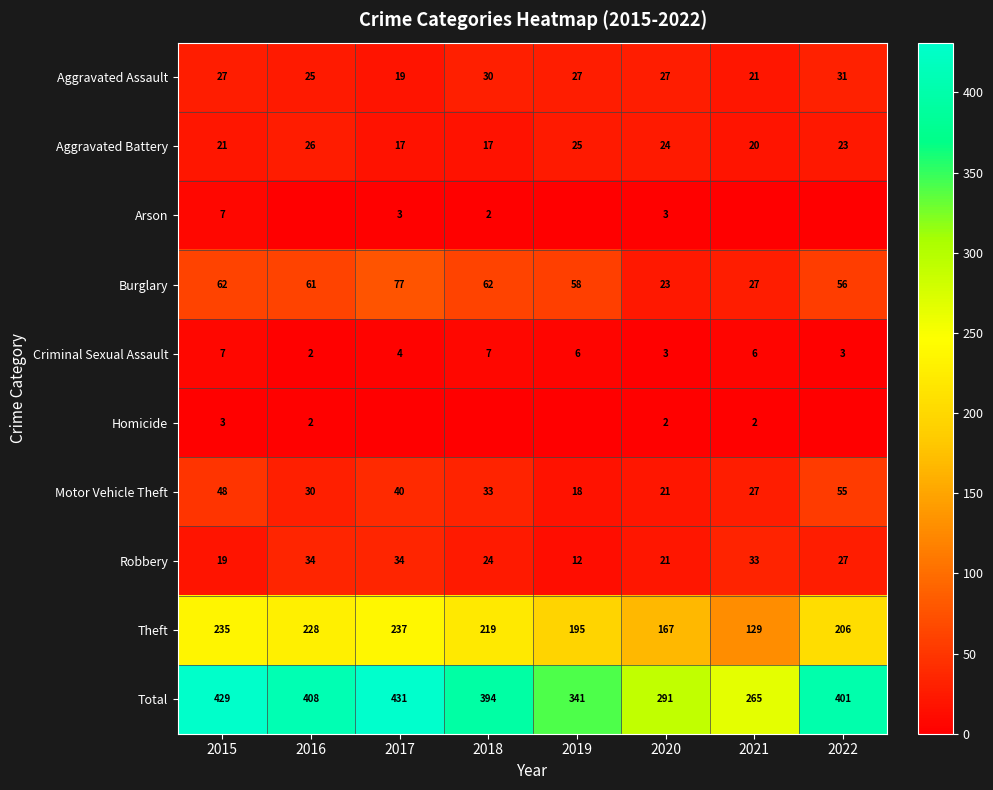

Which label corresponds to the largest value in the chart?

2017